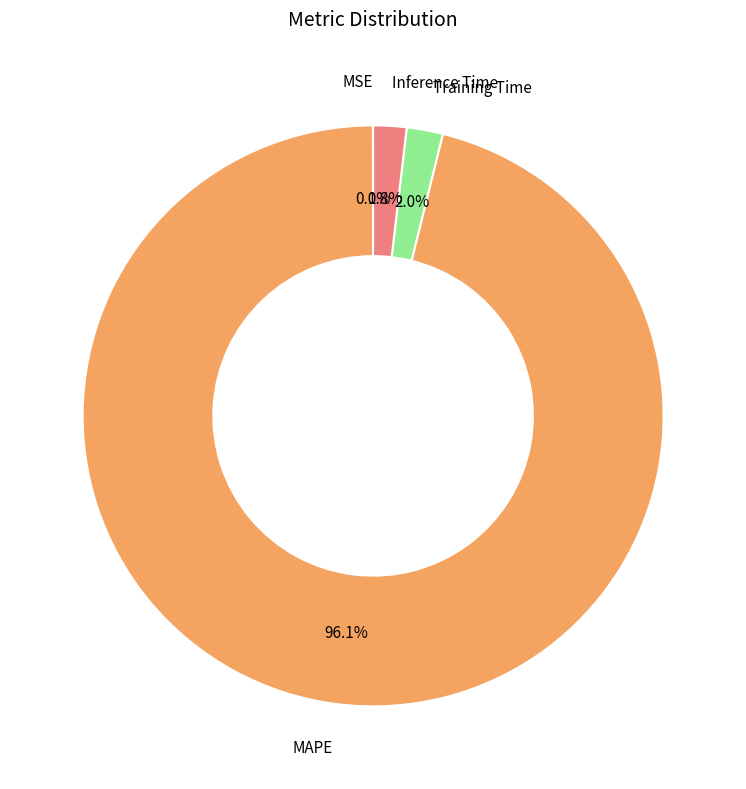

Does any single category account for the majority?

Yes